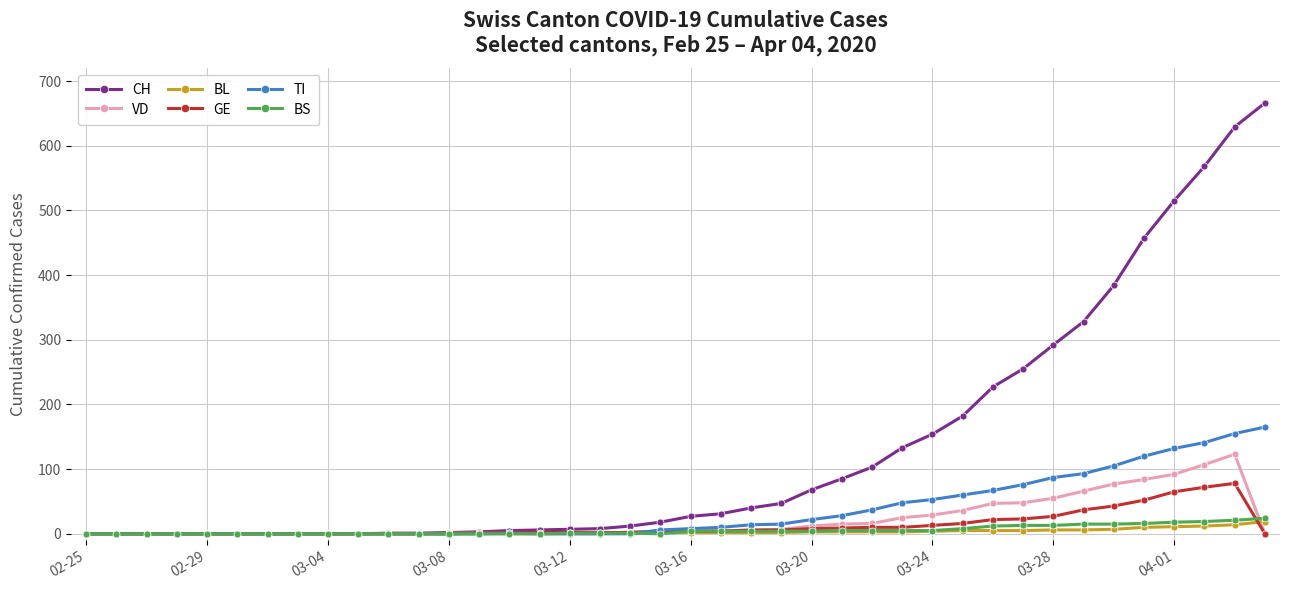

What is the maximum value for CH?

666